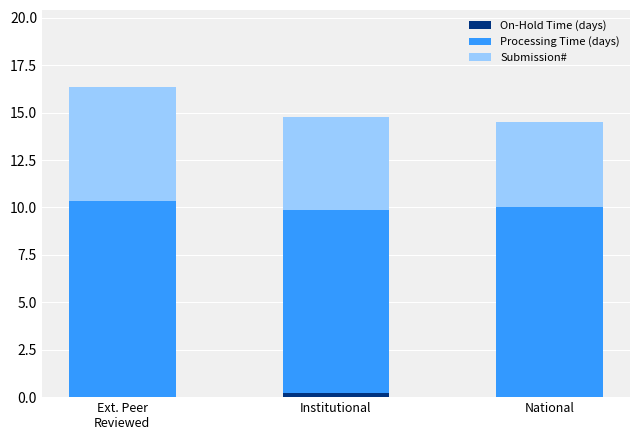

The On-Hold Time (days) series shows 0.0 at National. True or false?

True